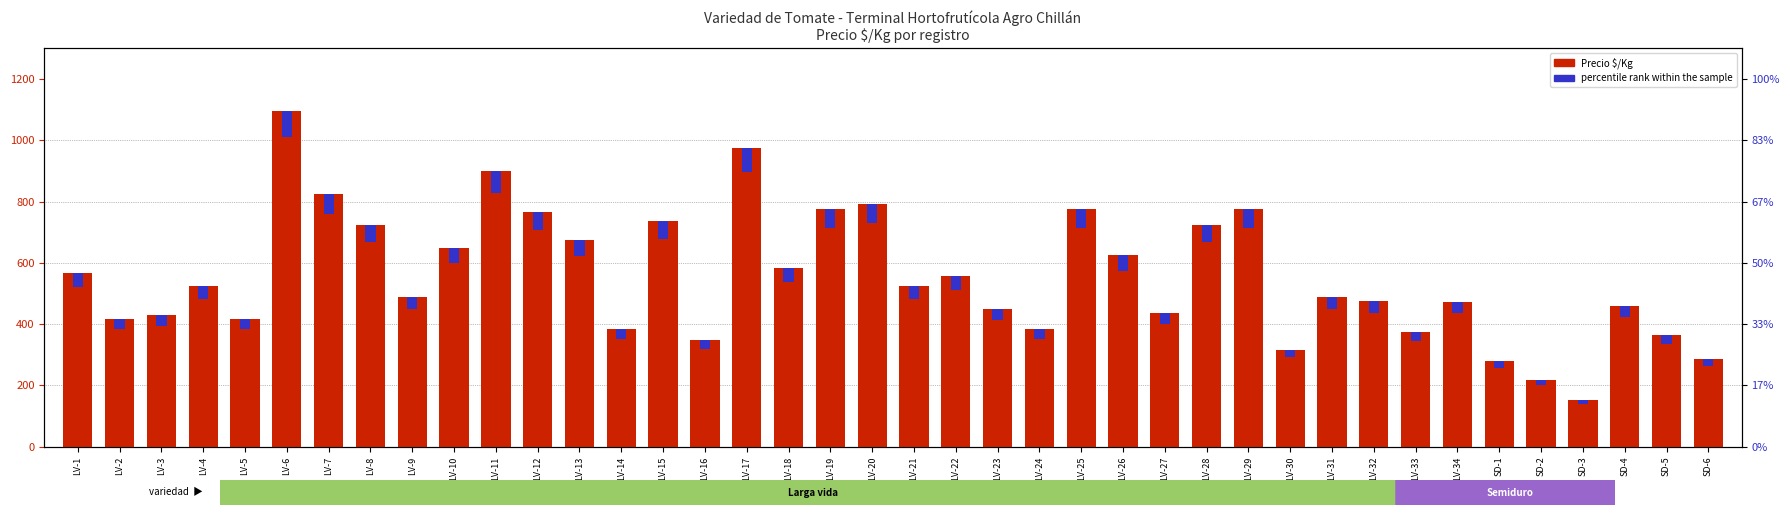

What is the value of the percentile rank within the sample bar at the 29th from the left?

62.0